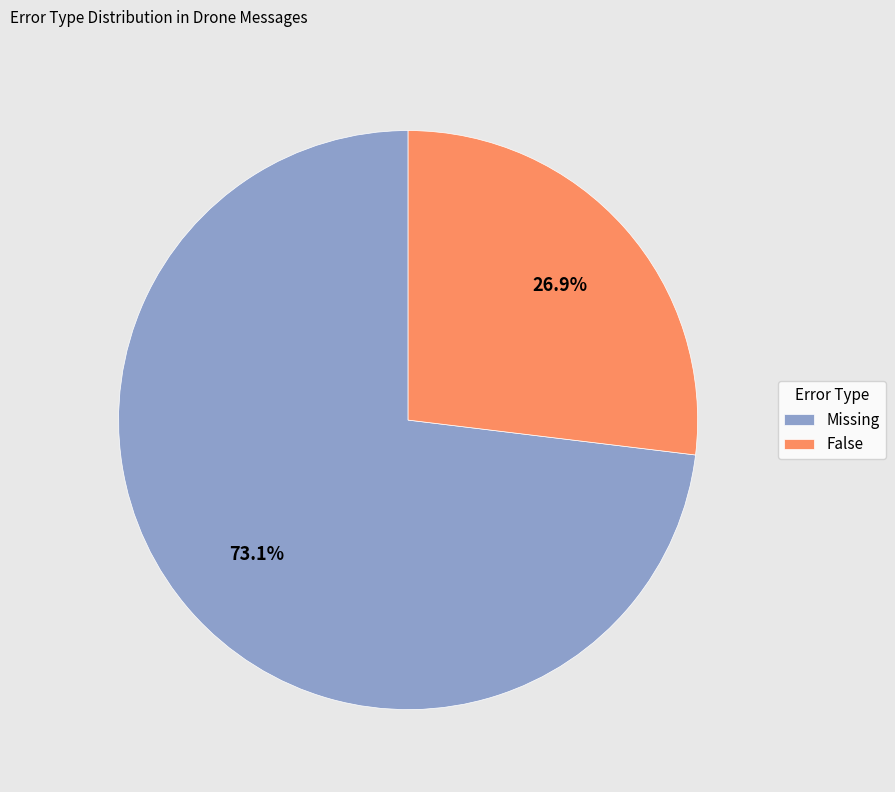

What percentage is NOT represented by Missing?

26.9%